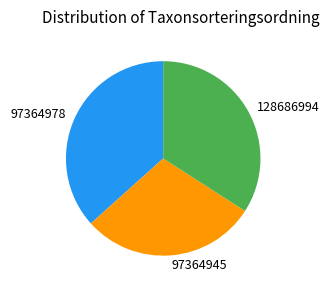

Combined, do 97364978 and 128686994 account for over 50%?

Yes